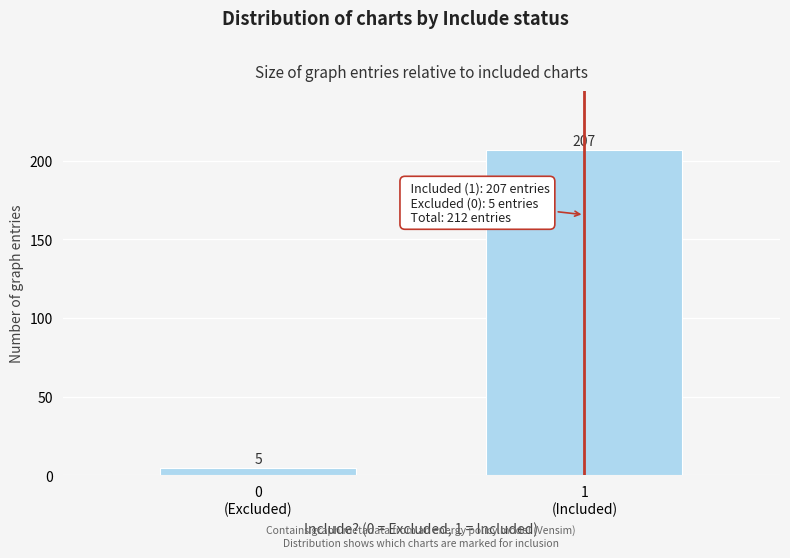

Reading left to right, extract all data points from this chart.

5	207